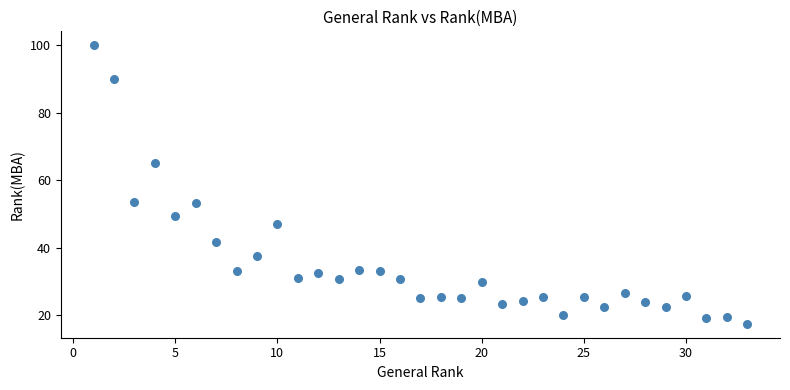

What is the range of X values (max minus min)?

32.0